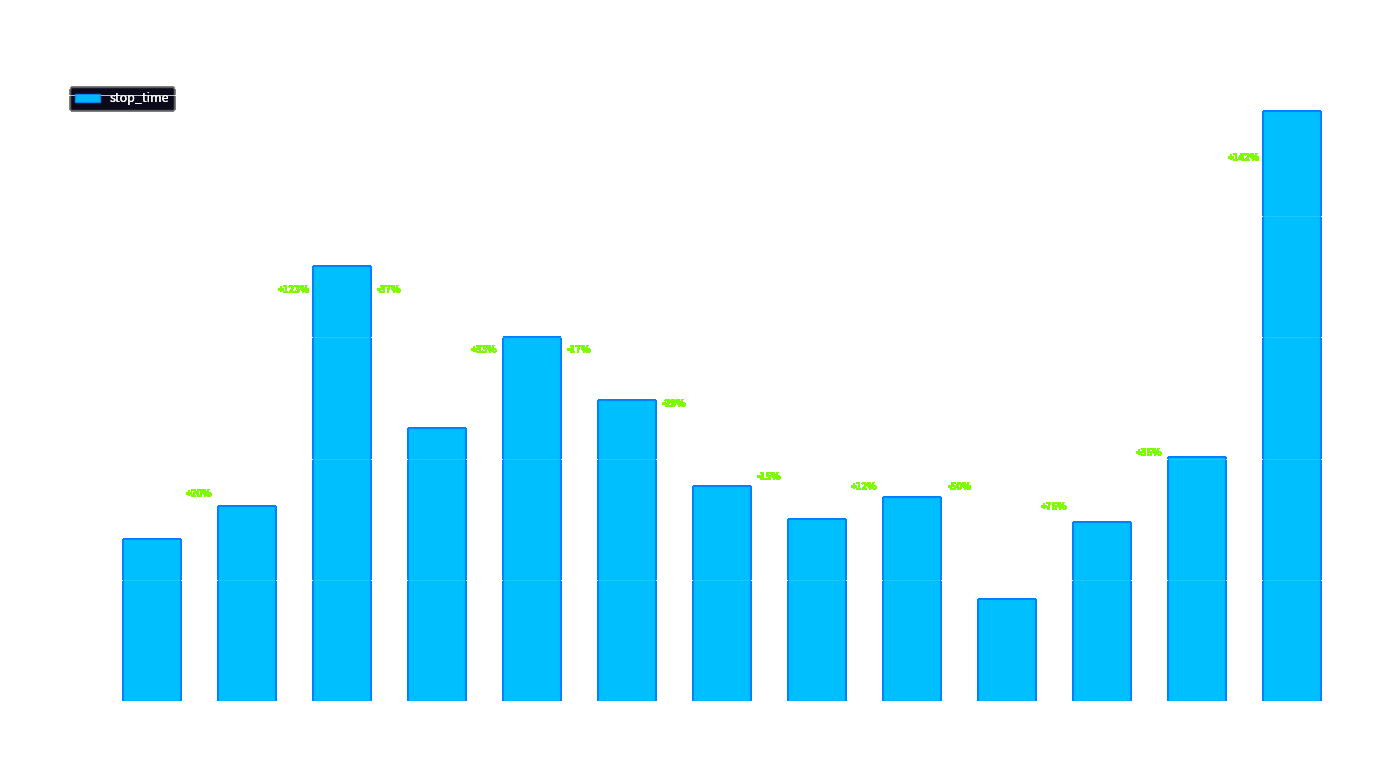

Are the bars horizontal?

No